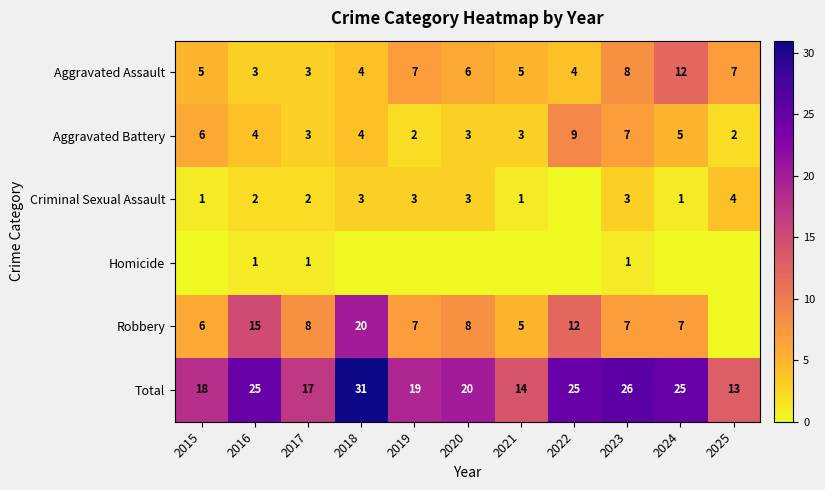

True or false: Robbery has a value of 7 at 2019.

True